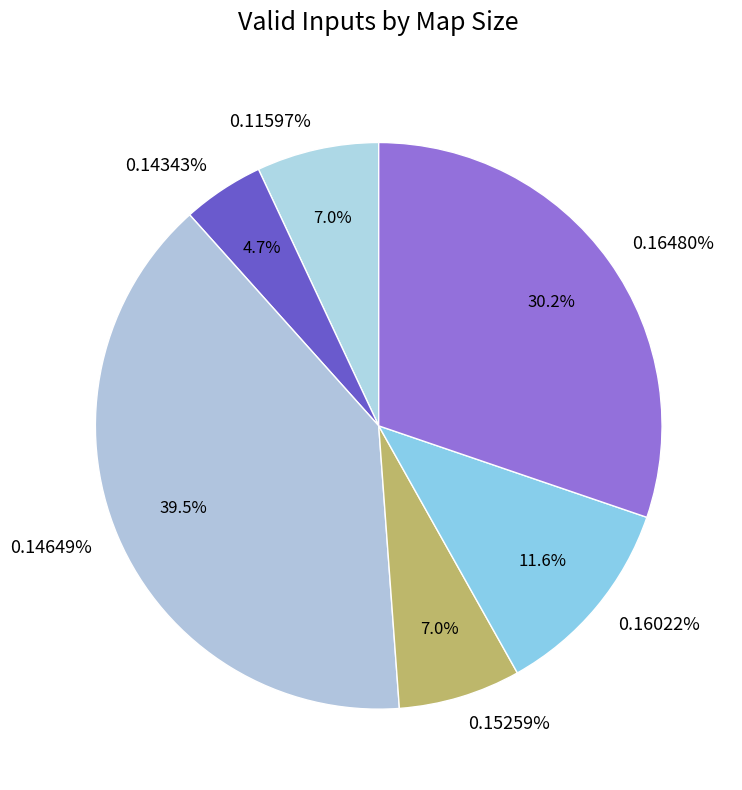

How many segments does this pie chart have?

6